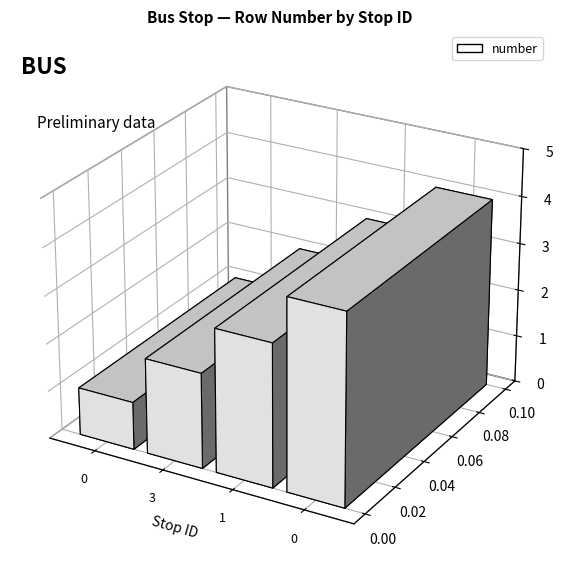

Reading left to right, what are all the values shown in this chart?

0=1	3=2	1=3	0=4